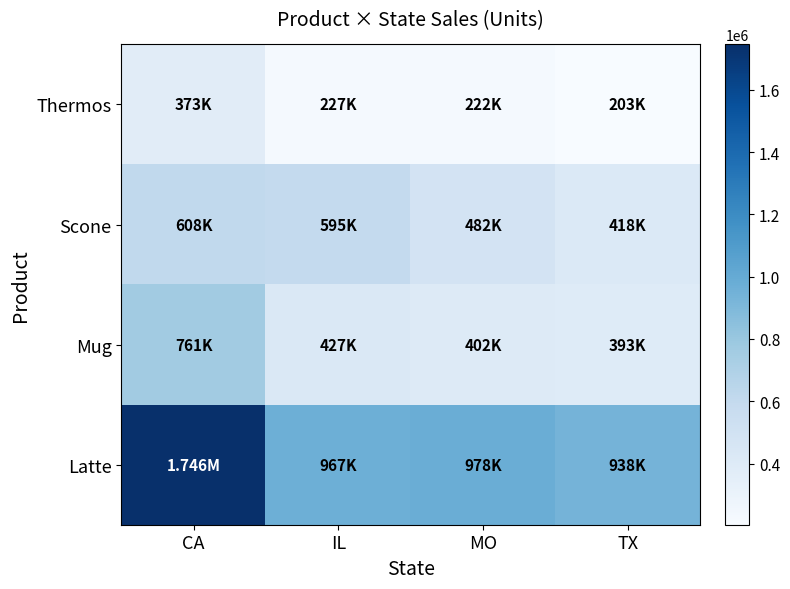

What is the smallest value displayed?

203435